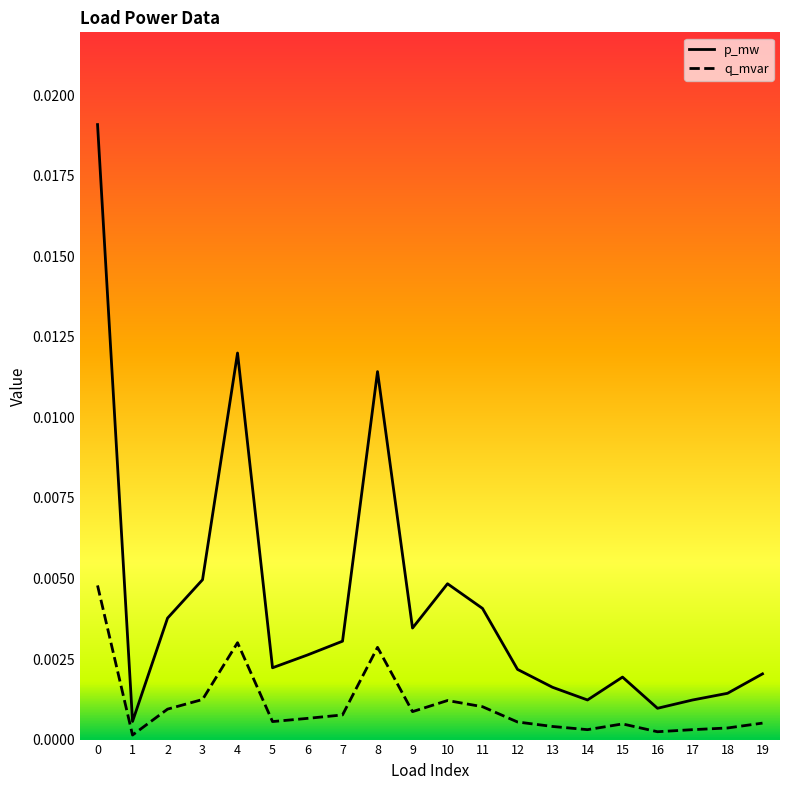

How many lines are shown in the chart?

2